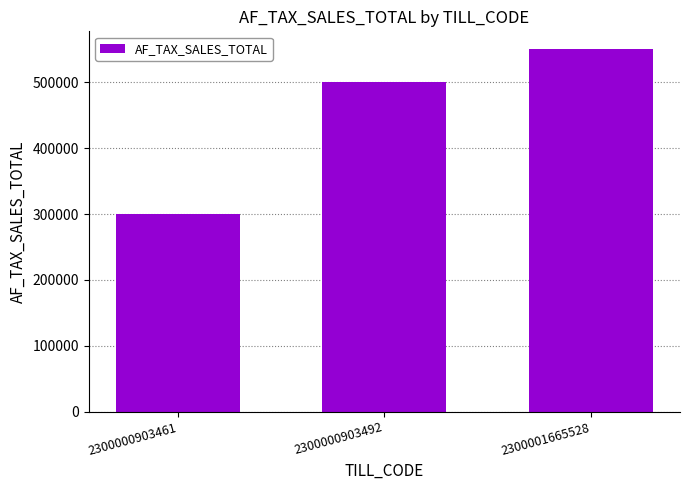

Reading left to right, extract all data points from this chart.

300000	500000	550000